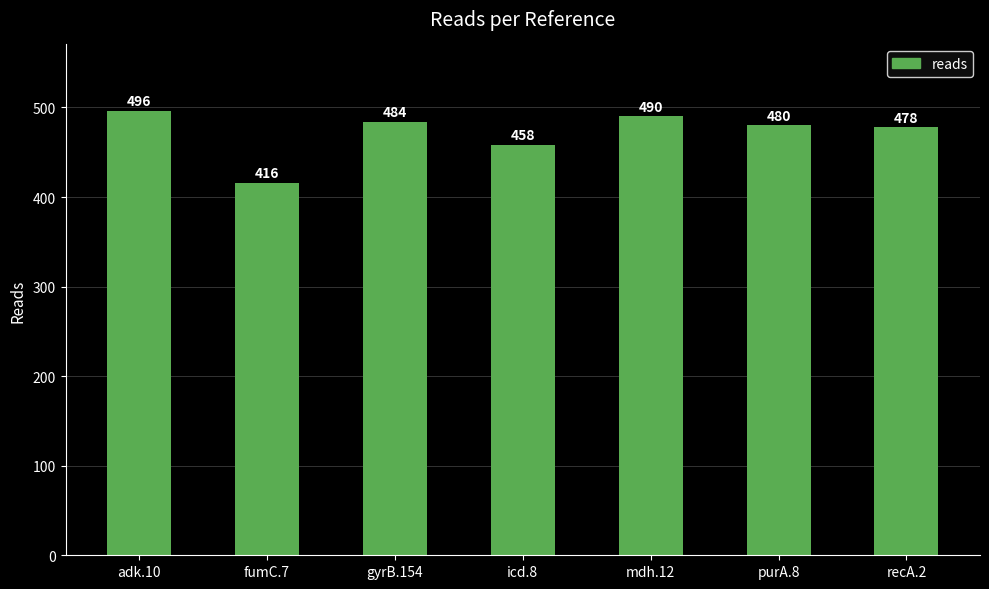

What value does the data have at gyrB.154?

484